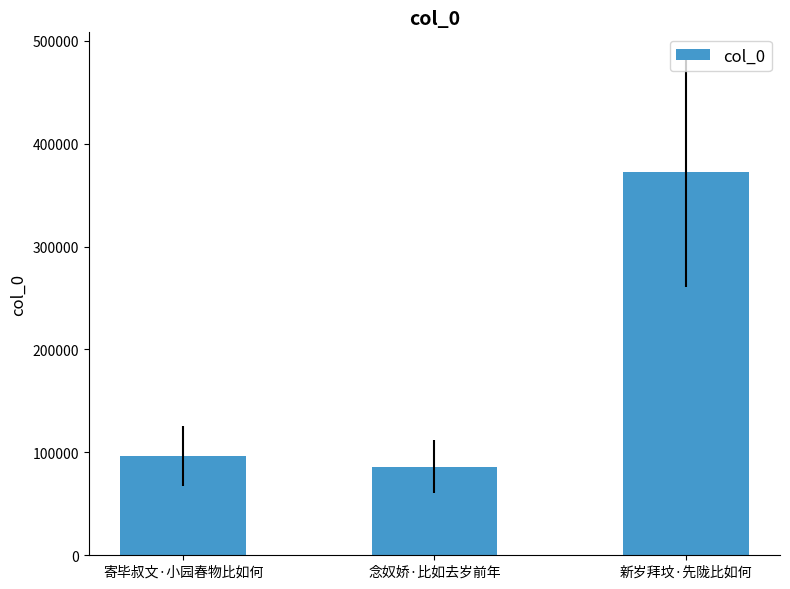

Reading right to left, list all the values displayed in this chart.

新岁拜坟·先陇比如何=372307	念奴娇·比如去岁前年=85972	寄毕叔文·小园春物比如何=96363